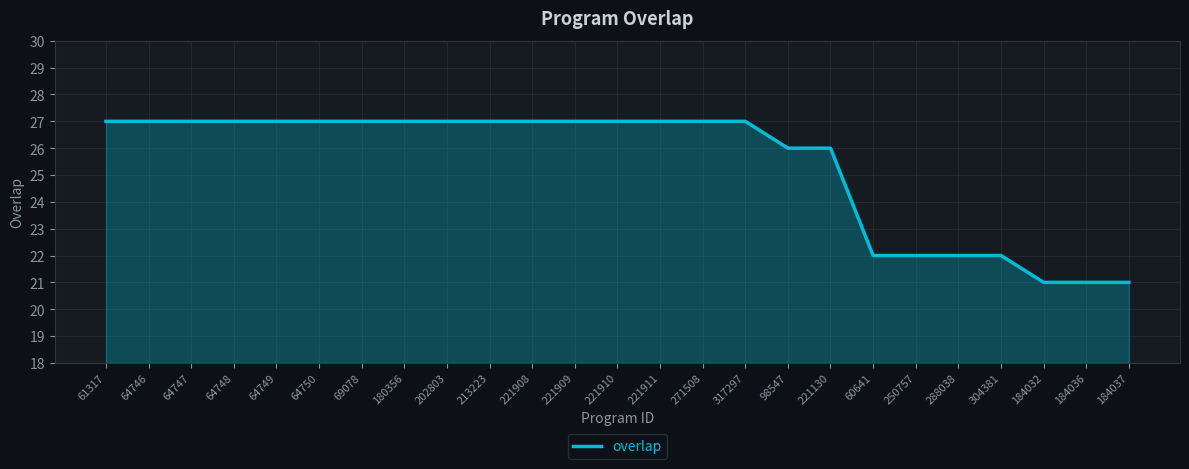

How many lines are shown in the chart?

1